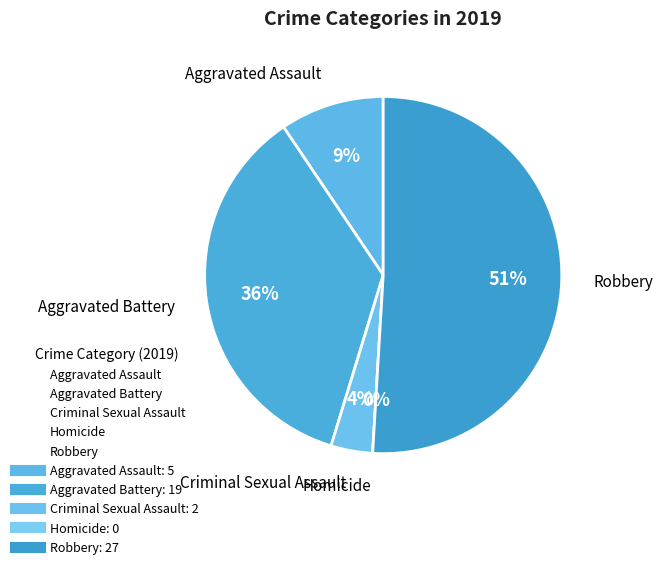

Combined, do Aggravated Assault and Robbery account for over 50%?

Yes